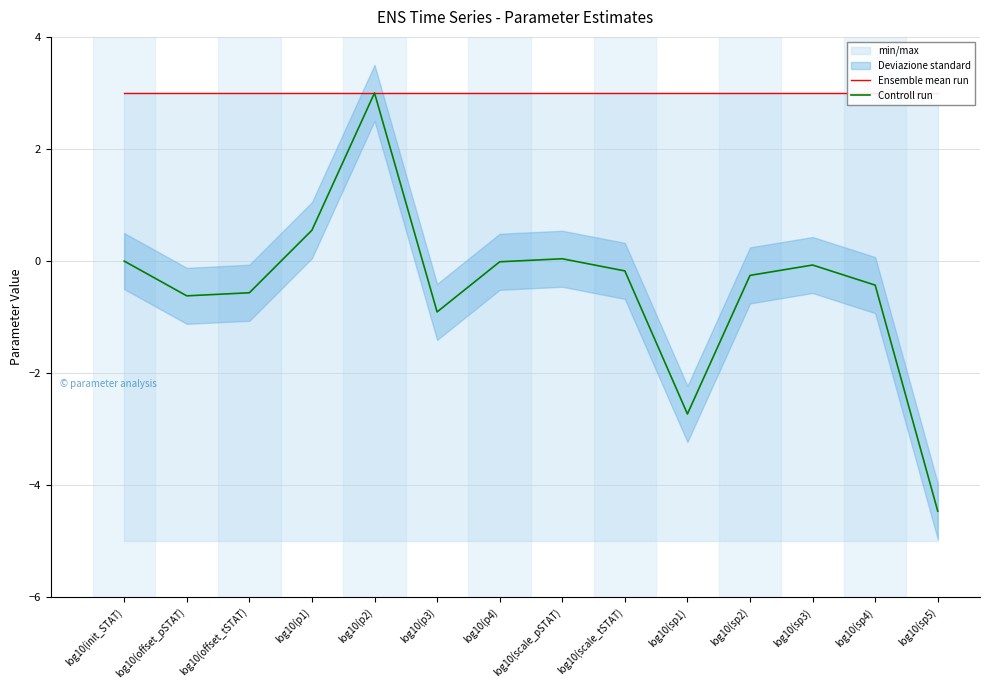

What position from the right is log10(scale_tSTAT)?

6